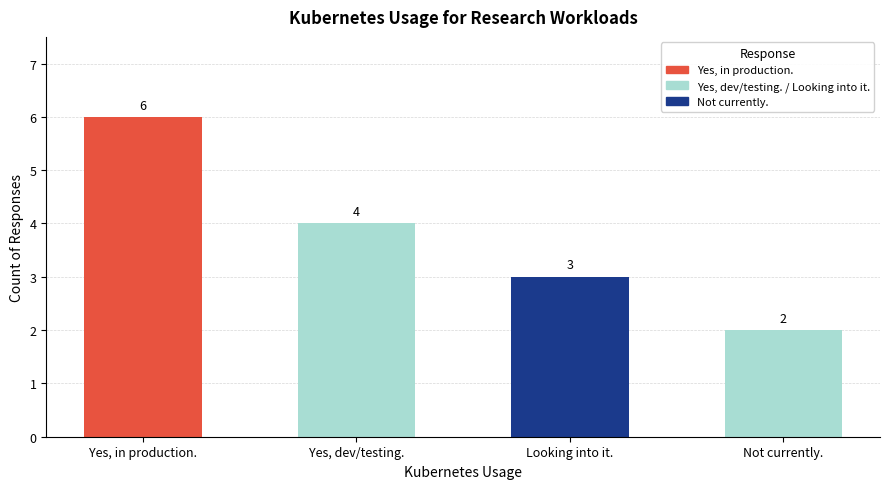

The chart shows a value of 4 at Yes, dev/testing.. True or false?

True